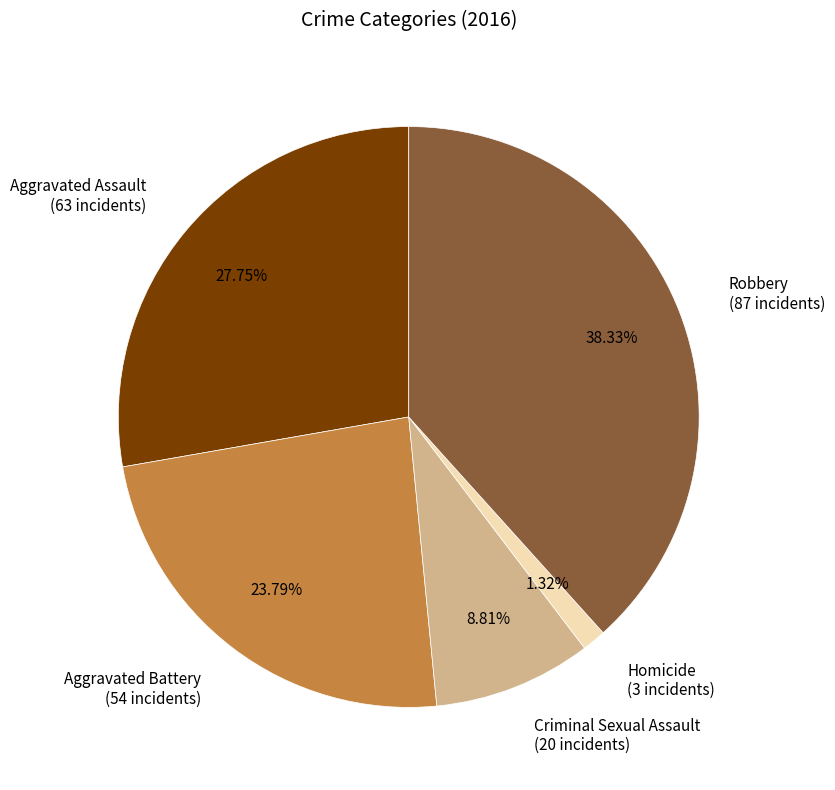

Does Aggravated Assault represent more than half of the total?

No